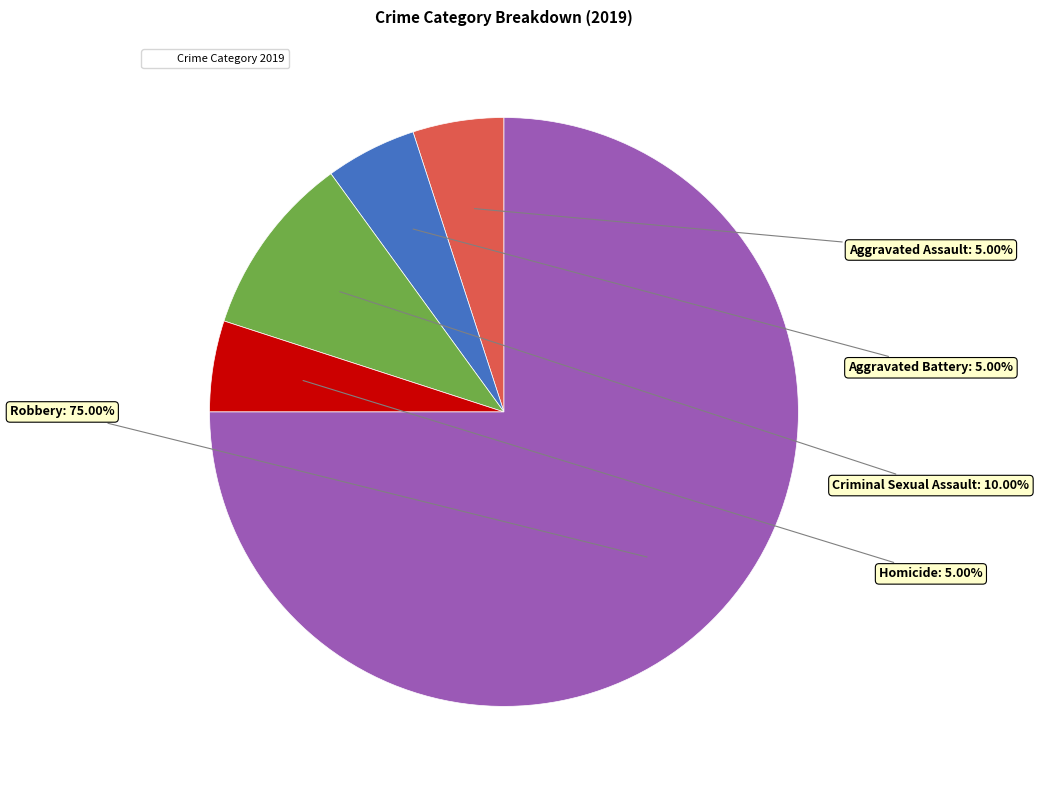

Is there any slice that represents more than half of the pie?

Yes